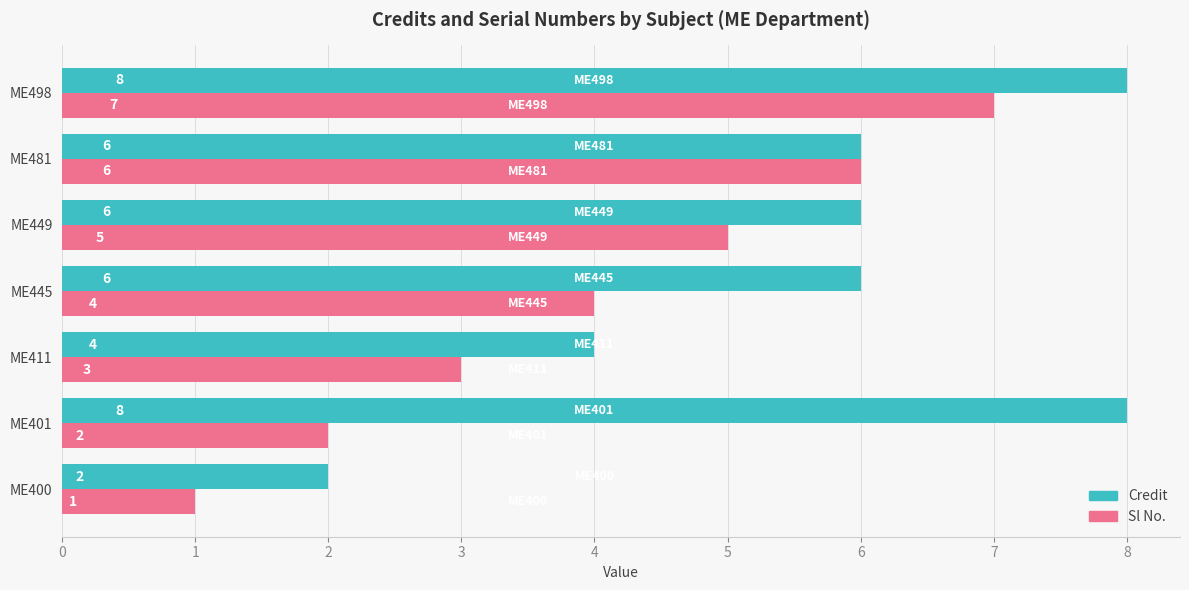

Count the Sl No. values in the range 2 to 6.

5